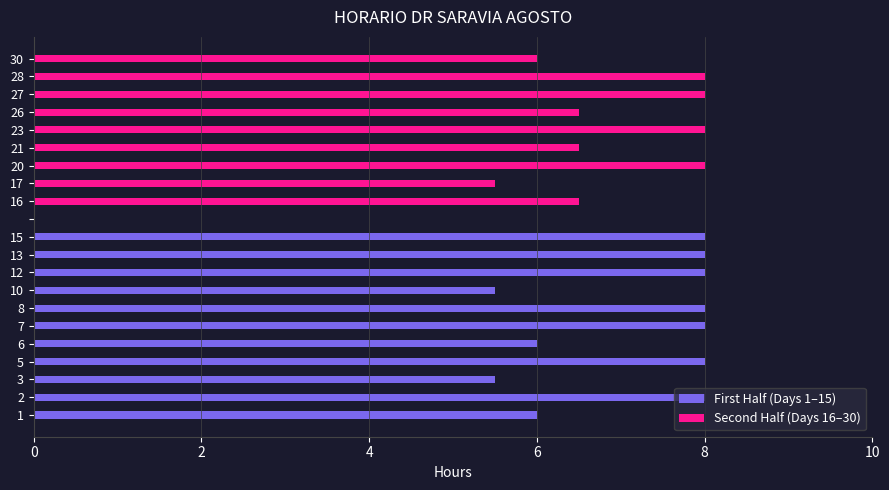

The value at 27 is 8.0. True or false?

True